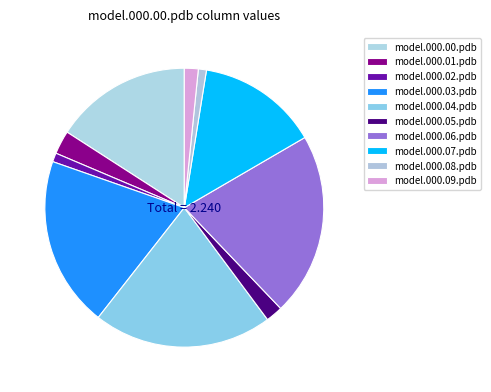

To the nearest percent, what is the average slice percentage?

10%